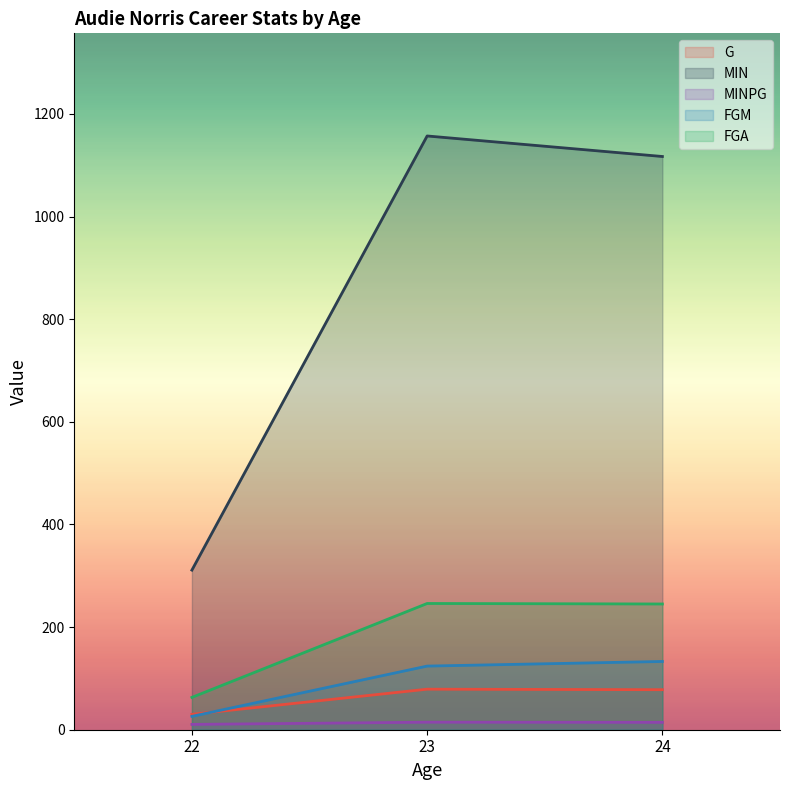

At which category is the sum across all series the highest?

23